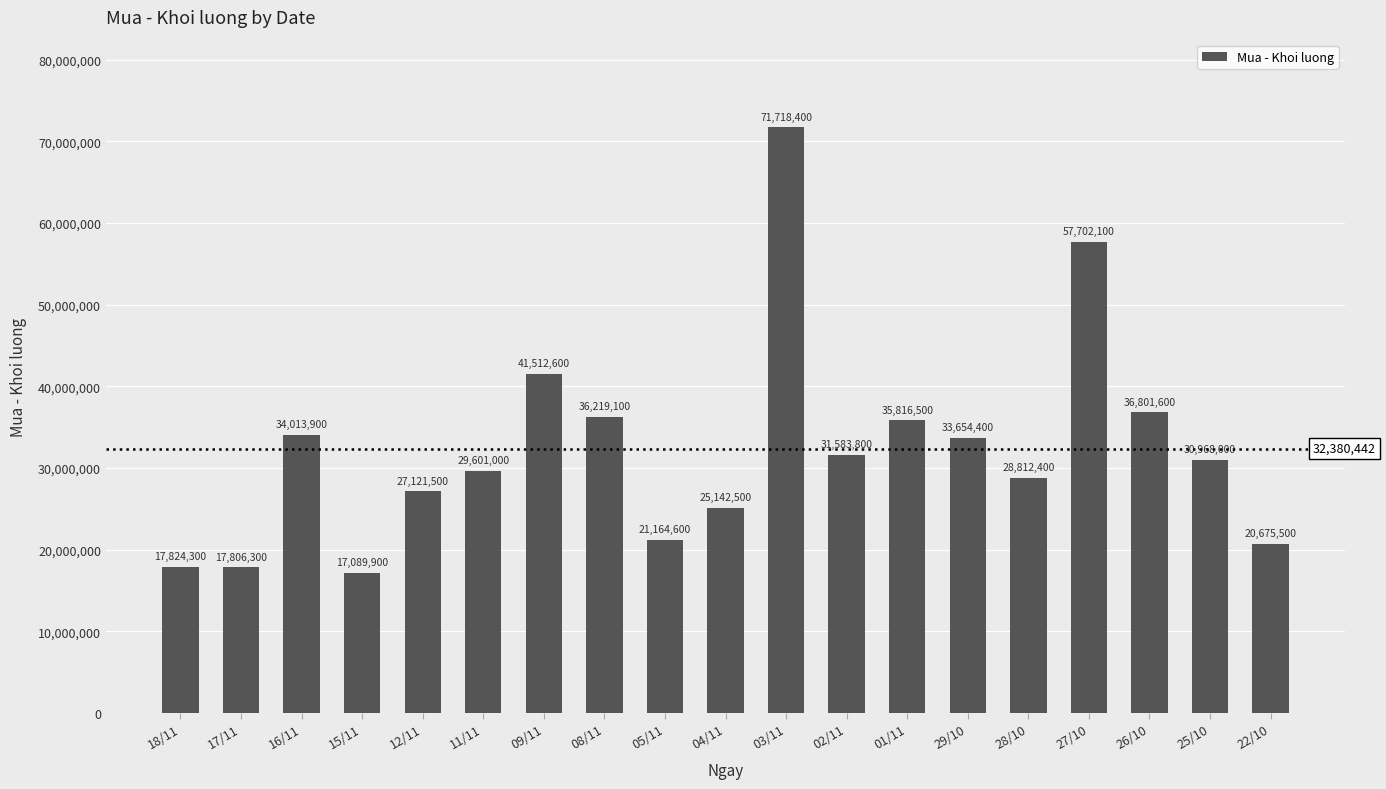

The value at 15/11 is 17089900. True or false?

True